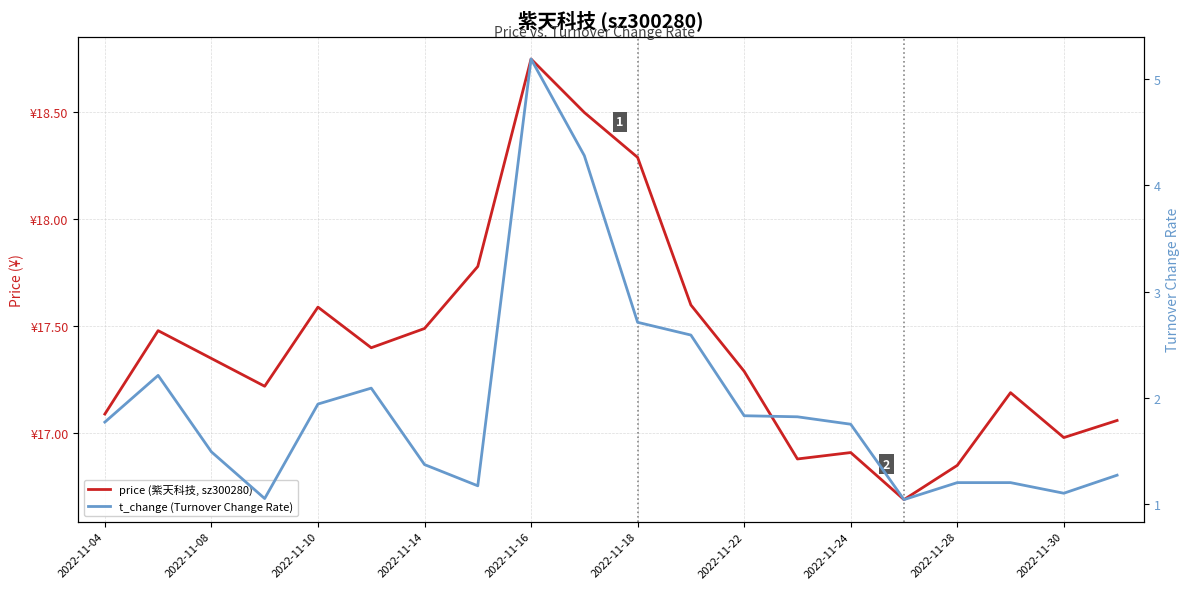

True or false: t_change (Turnover Change Rate) and price (紫天科技, sz300280) intersect in this chart.

False